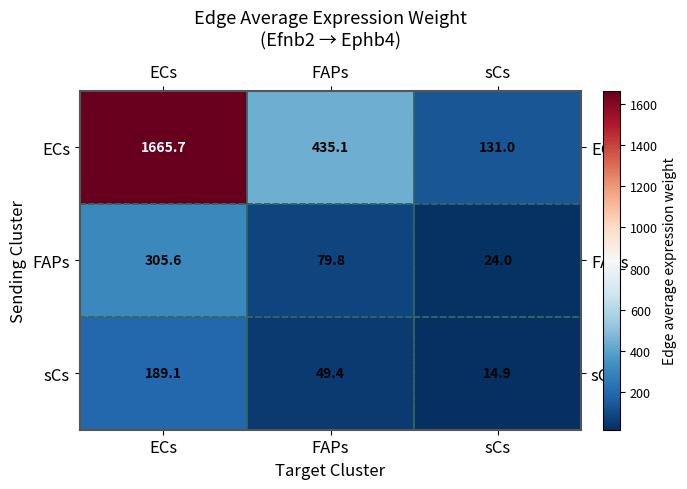

What is the maximum value shown in the chart?

1665.7